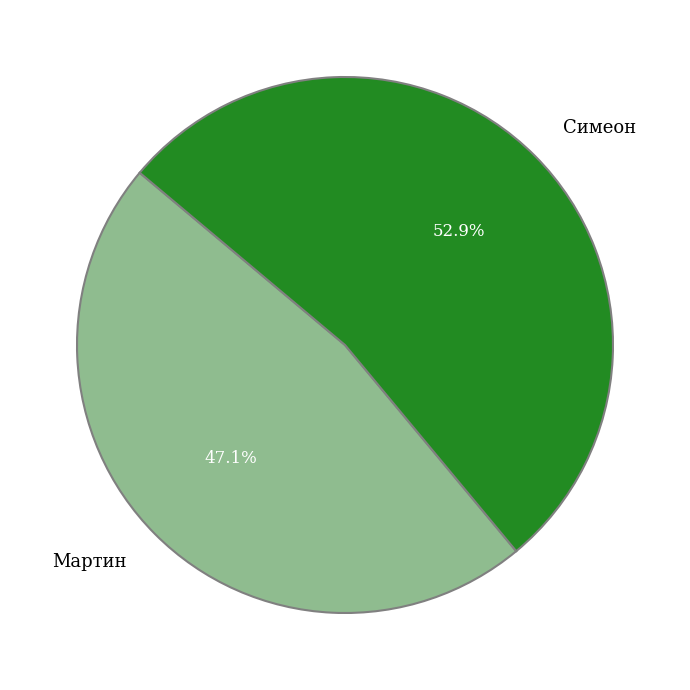

Count the number of slices in the pie.

2